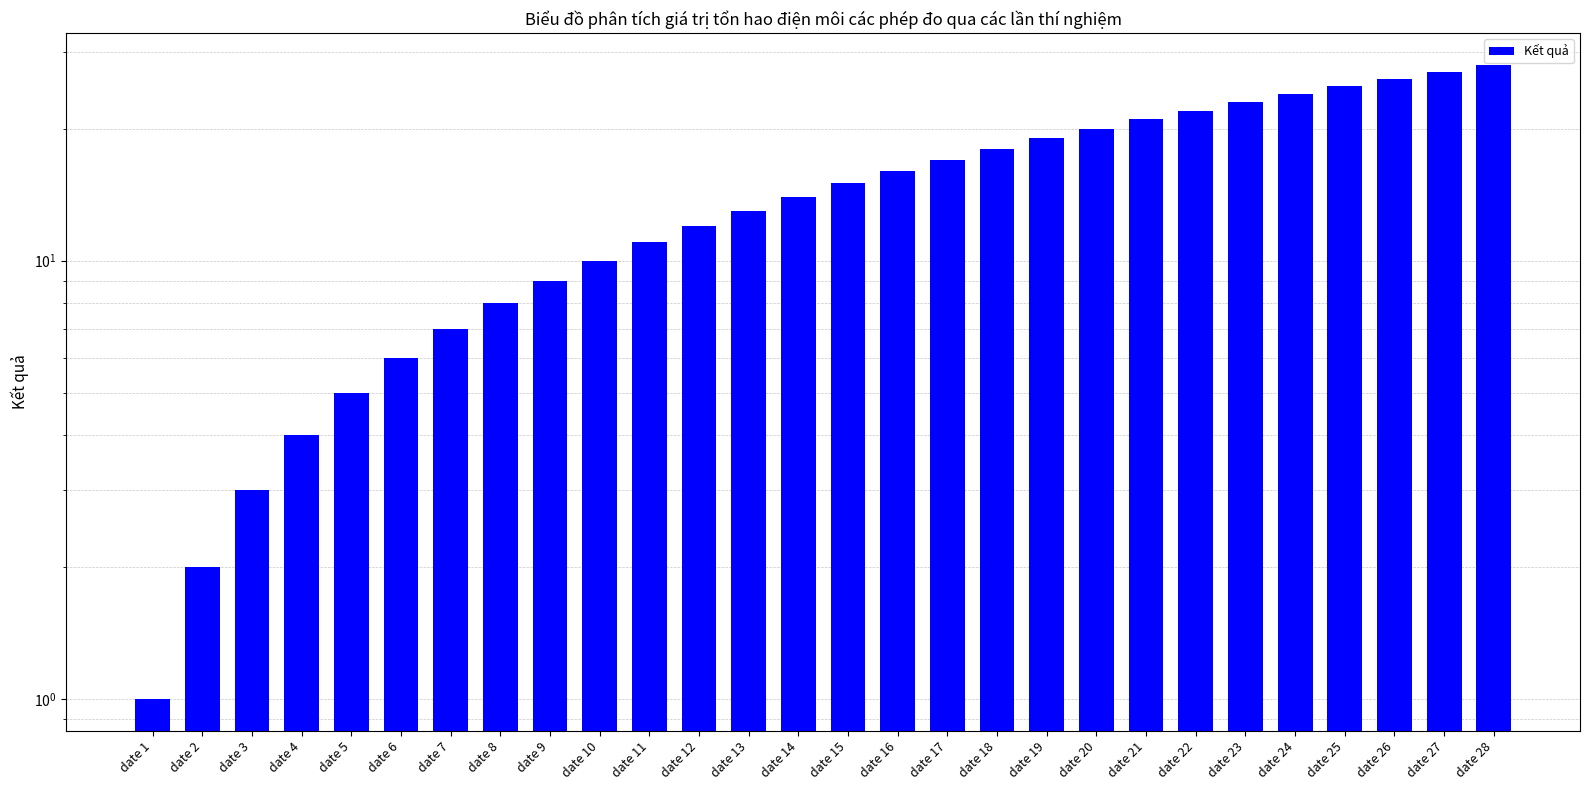

What is the value of the 9th bar from the left?

9